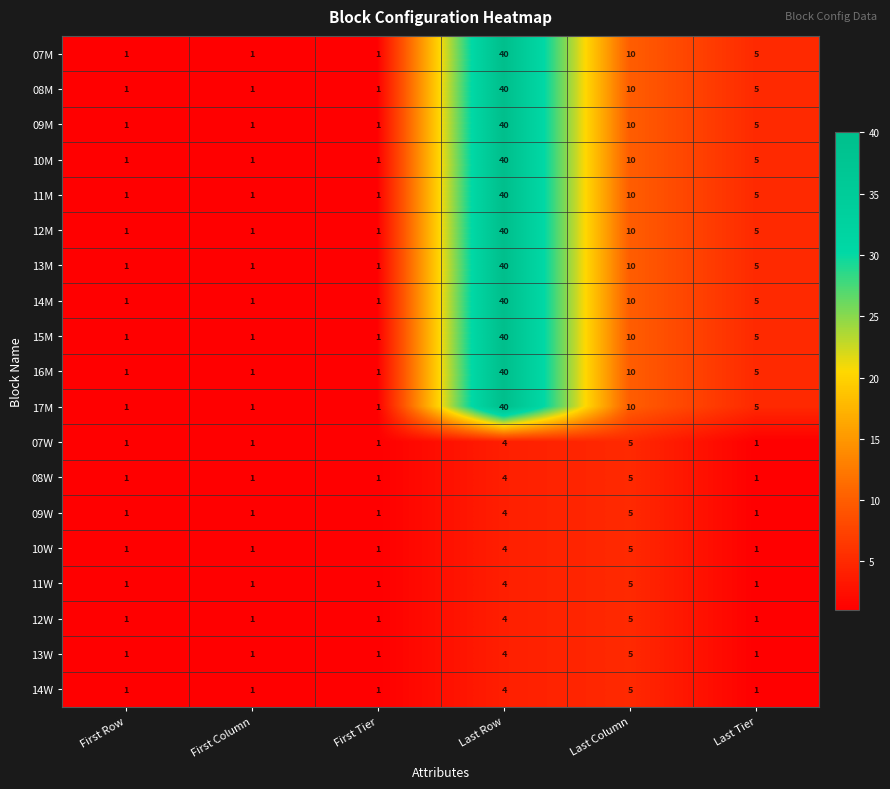

At which category is the sum across all series the highest?

Last Row